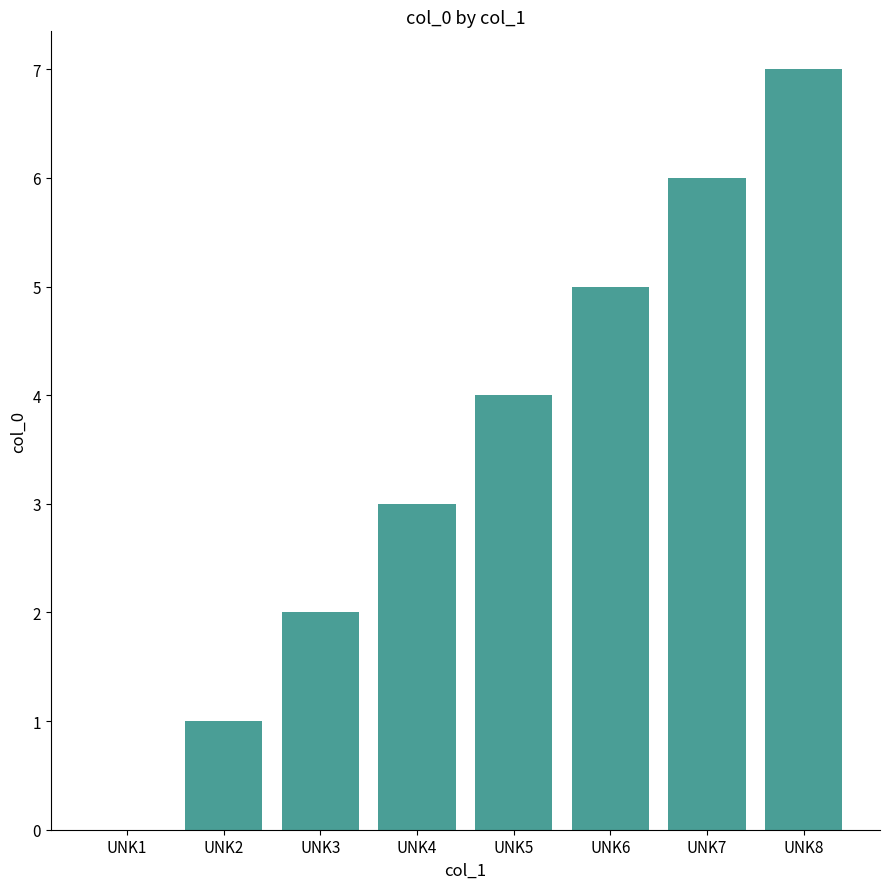

True or false: the data shows 3 at UNK6.

False